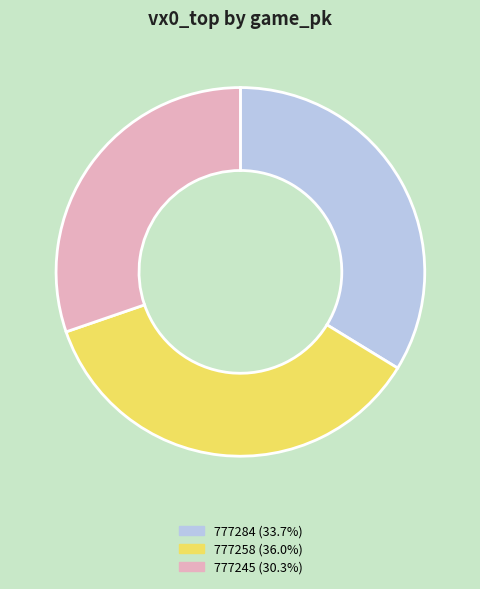

Approximately how many times larger is the value at 777245 (30.3%) compared to 777258 (36.0%)?

0.8